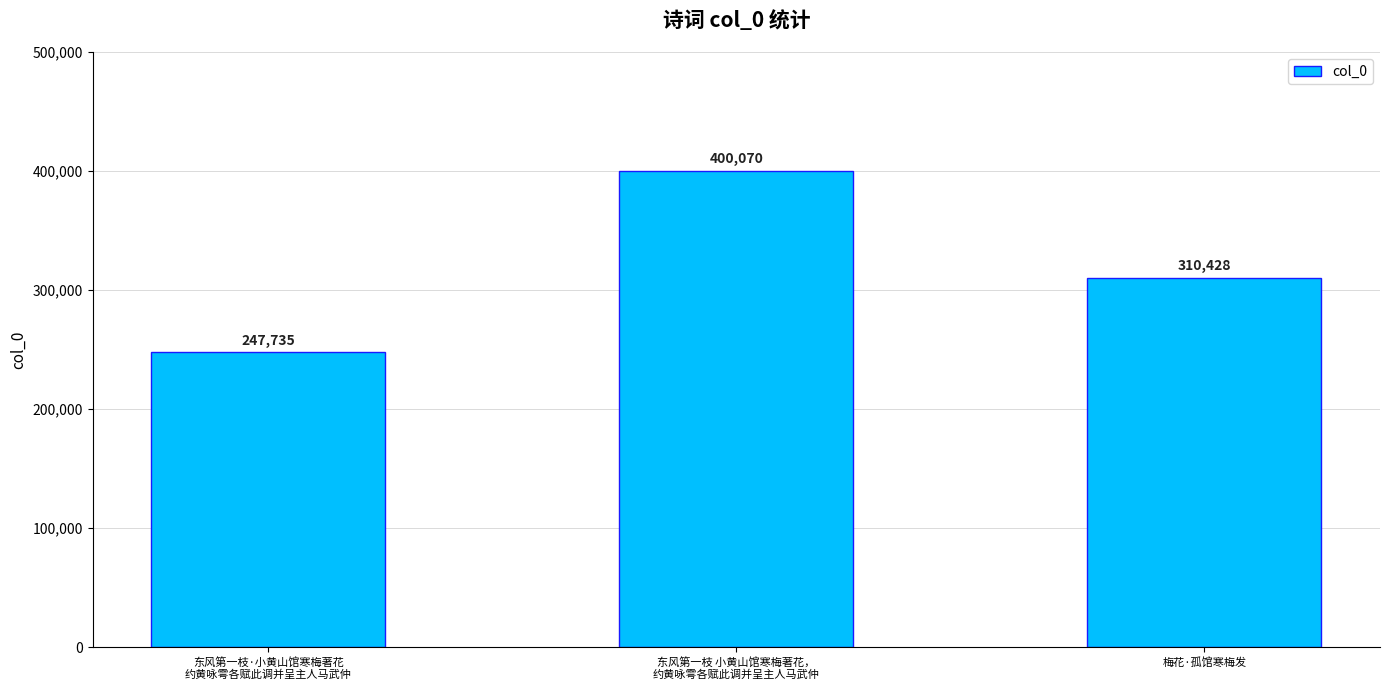

Which has a higher value, 东风第一枝 小黄山馆寒梅著花，
约黄咏雩各赋此调并呈主人马武仲 or 梅花·孤馆寒梅发?

东风第一枝 小黄山馆寒梅著花，
约黄咏雩各赋此调并呈主人马武仲